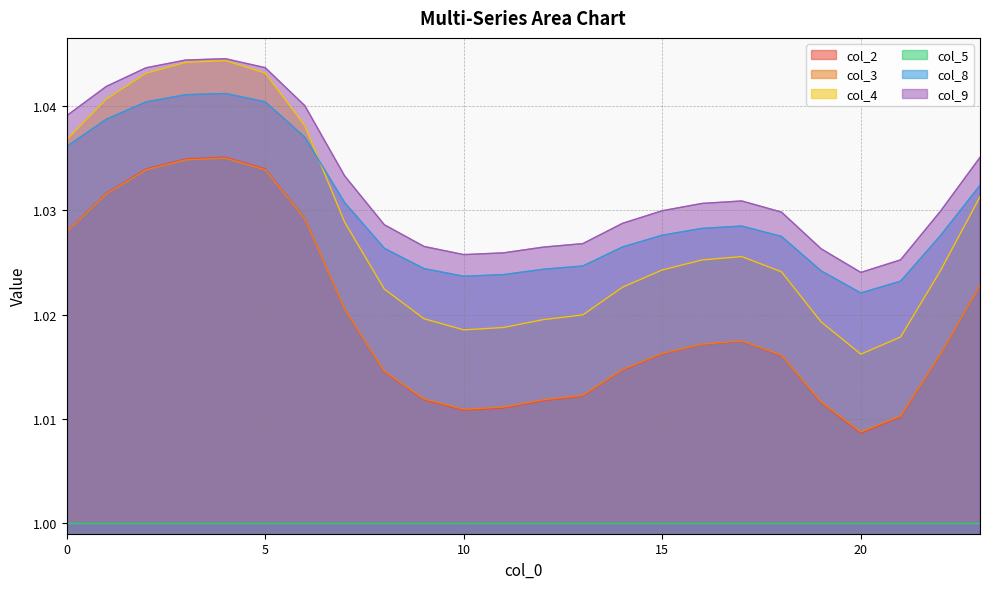

Is it true that col_8 equals 1.0 at 18?

True